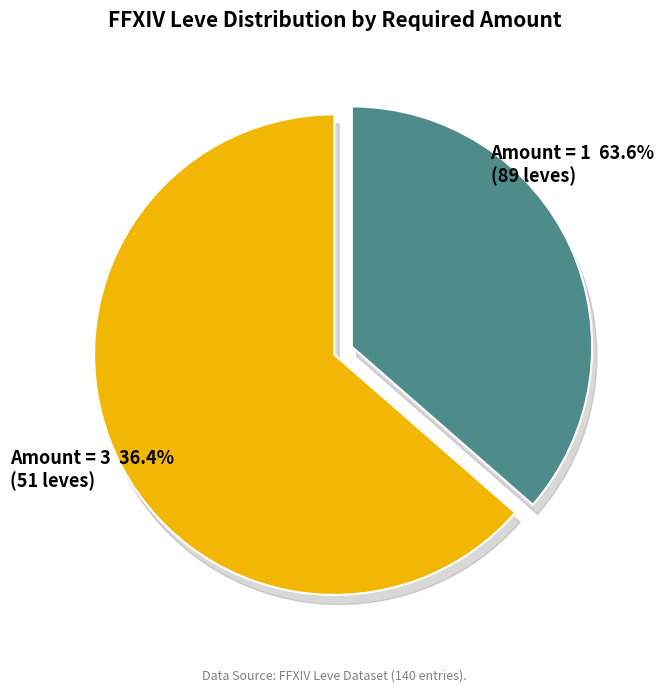

Combined, what portion of the pie is Leve Amount 3 and Leve Amount 1?

100.0%